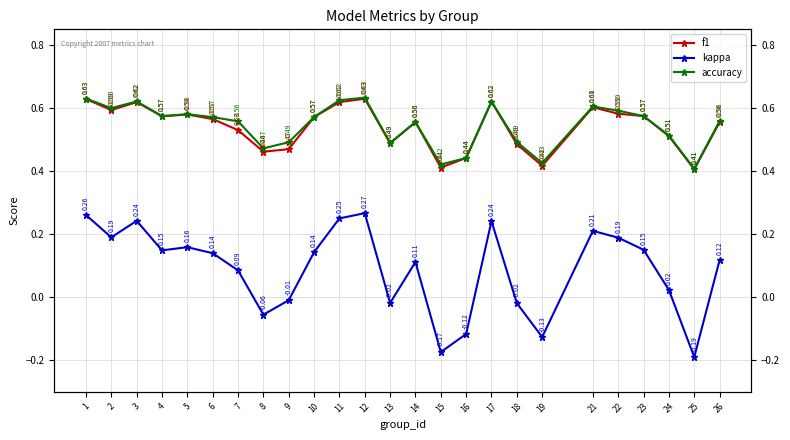

What is the difference between the accuracy values at 24 and 2?

0.1